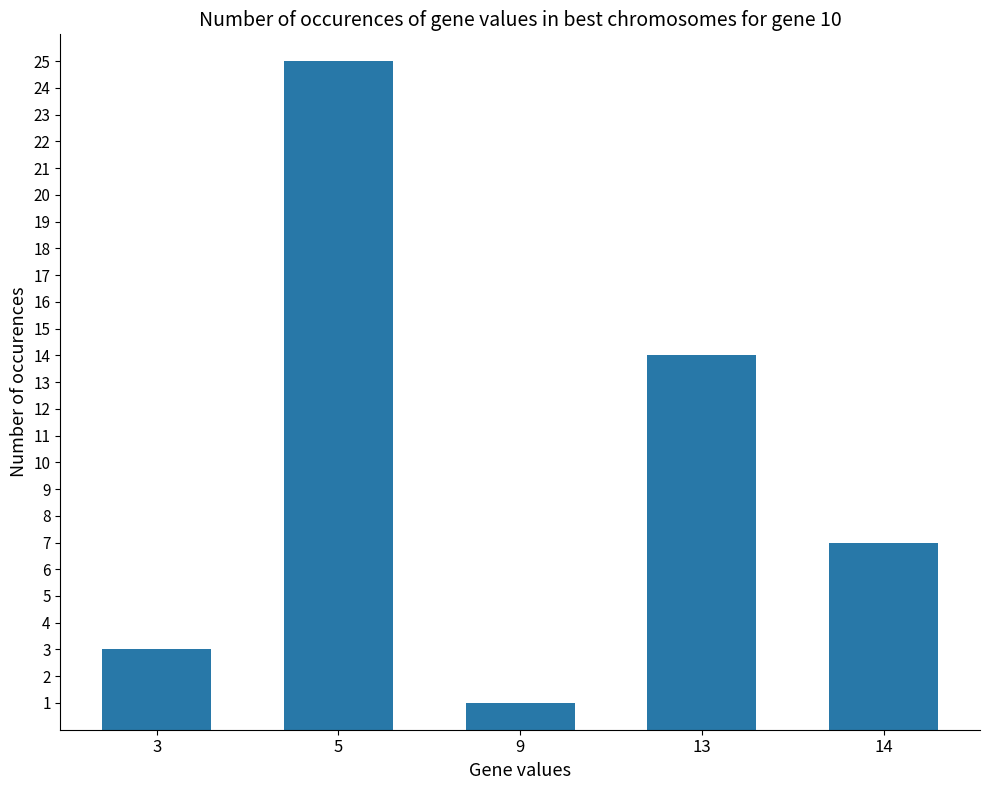

Rank the categories by value from highest to lowest.

5, 13, 14, 3, 9